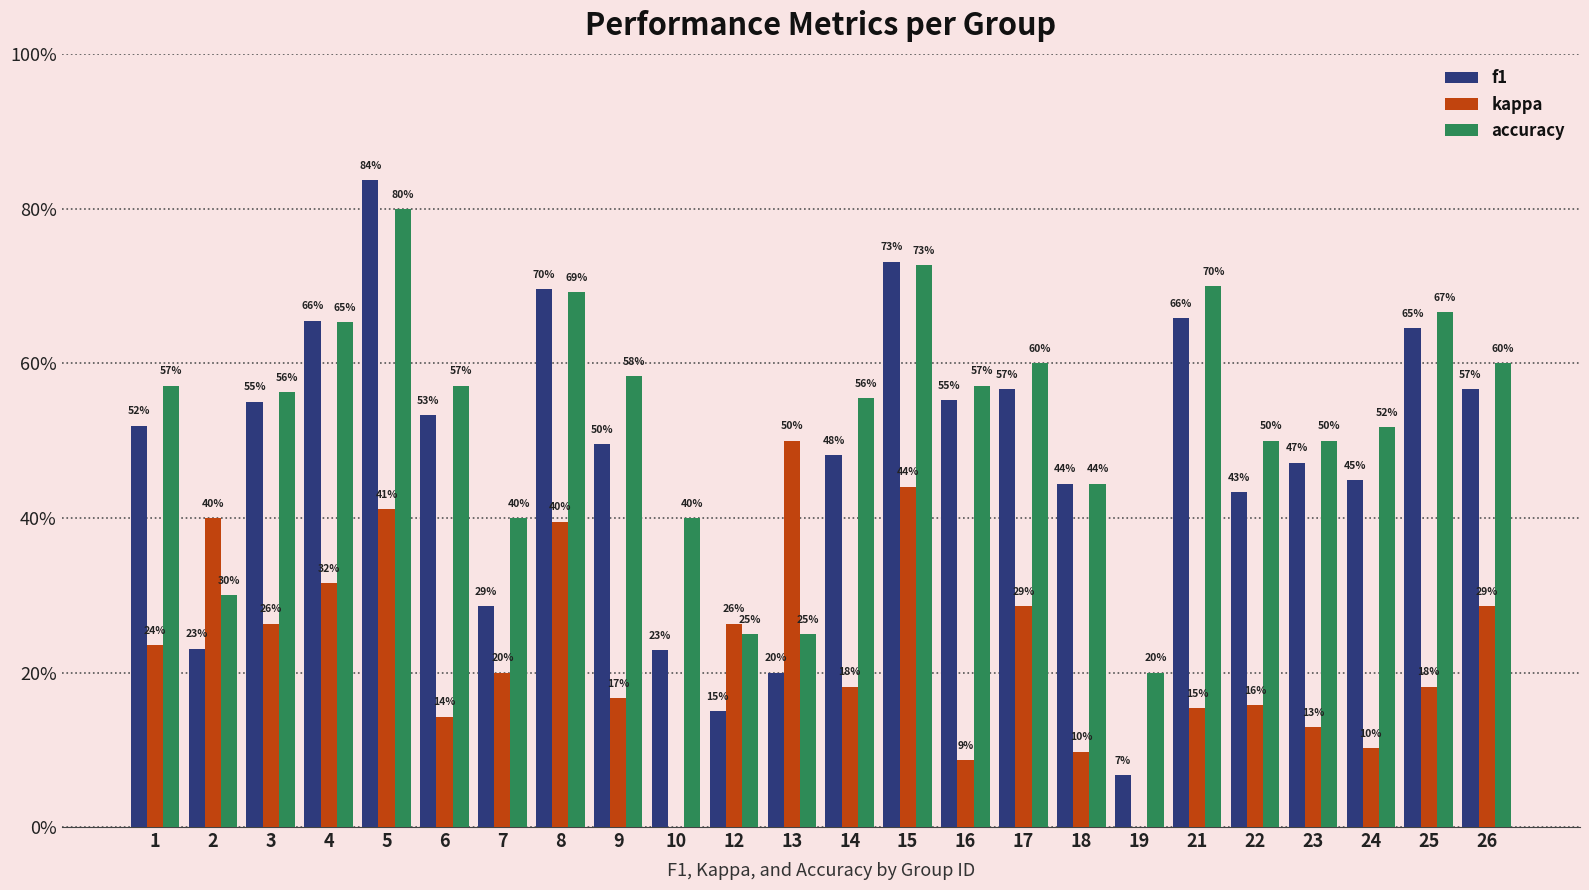

Which category has the lowest value in the kappa series?

10